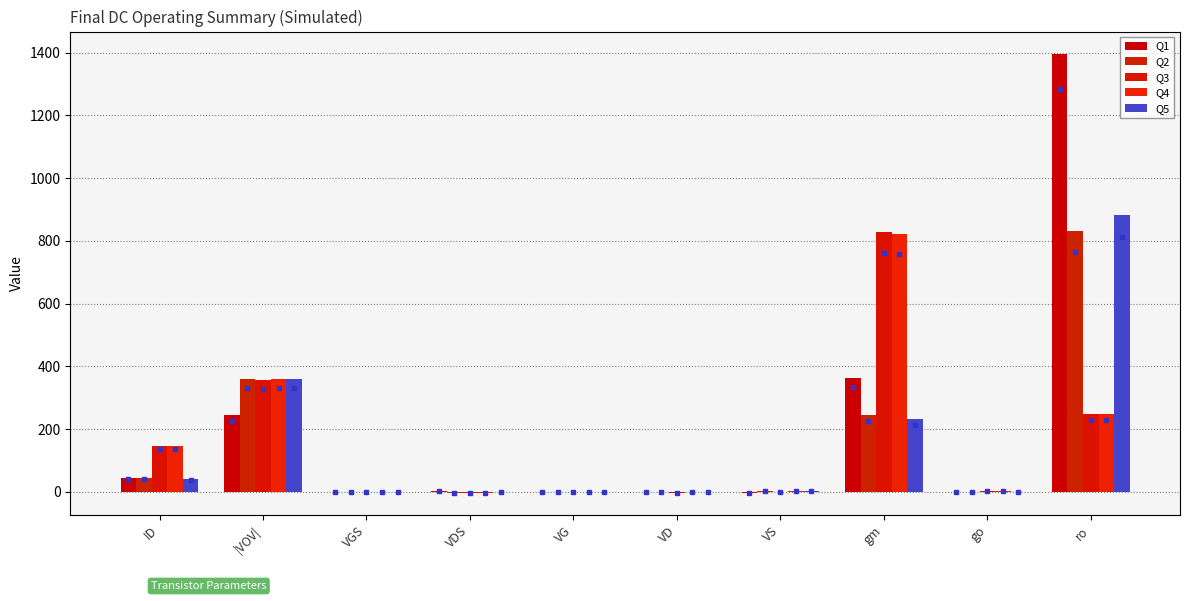

The value of Q1 at VD is -1.3. True or false?

False